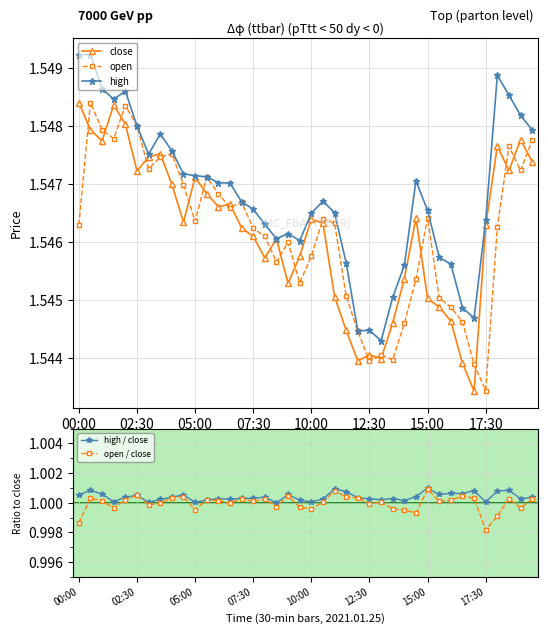

Which series has the widest spread of values?

close